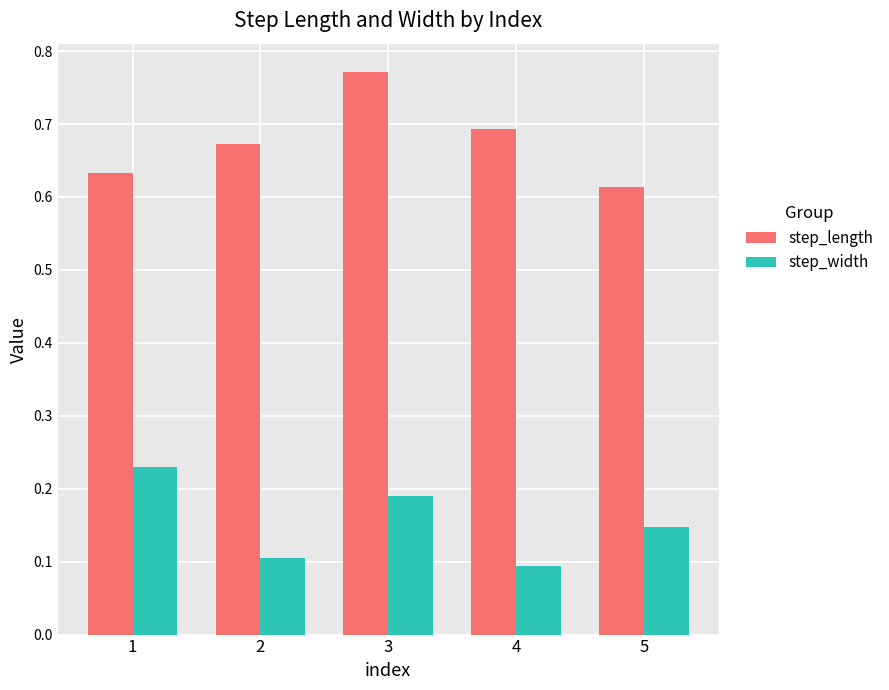

True or false: step_length has a value of 1.2 at 4.

False